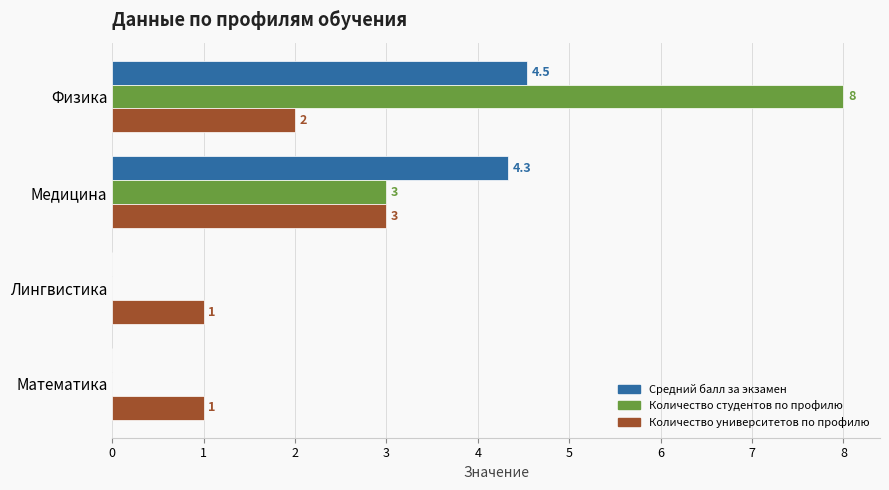

Which series has the largest total across all categories?

Количество студентов по профилю